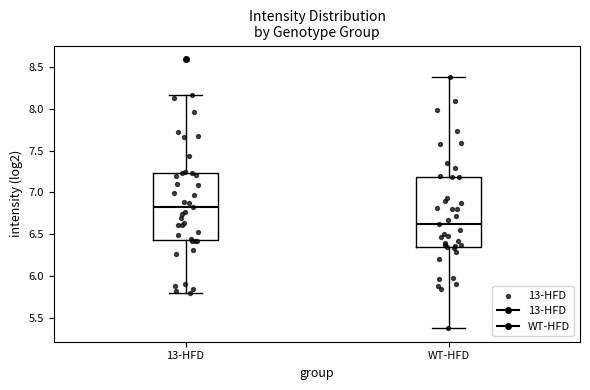

Reading left to right, read every box against the y-axis: the position of its median line, the range the box covers, and the ends of its whiskers. The values are not printed on the chart, so give them approximately, as read against the axis.

13-HFD: median 6.85, box 6.45 to 7.25, whiskers 5.80 to 8.15
WT-HFD: median 6.60, box 6.35 to 7.20, whiskers 5.35 to 8.40